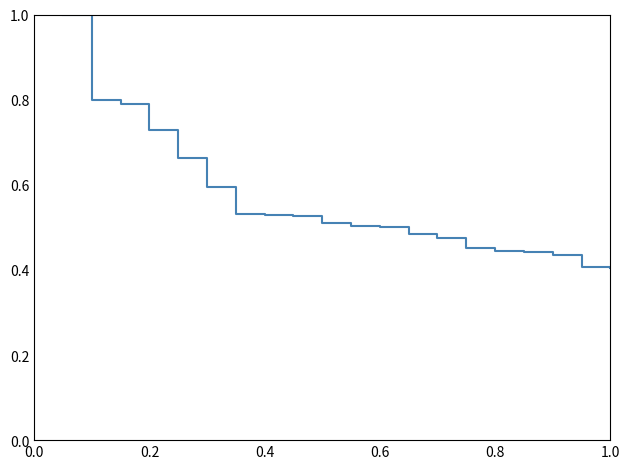

What is the difference between the maximum and minimum values?

0.6